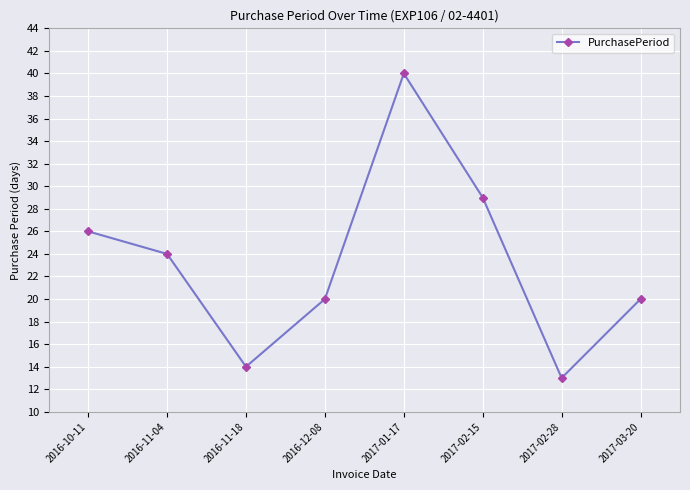

How many lines are shown in the chart?

1